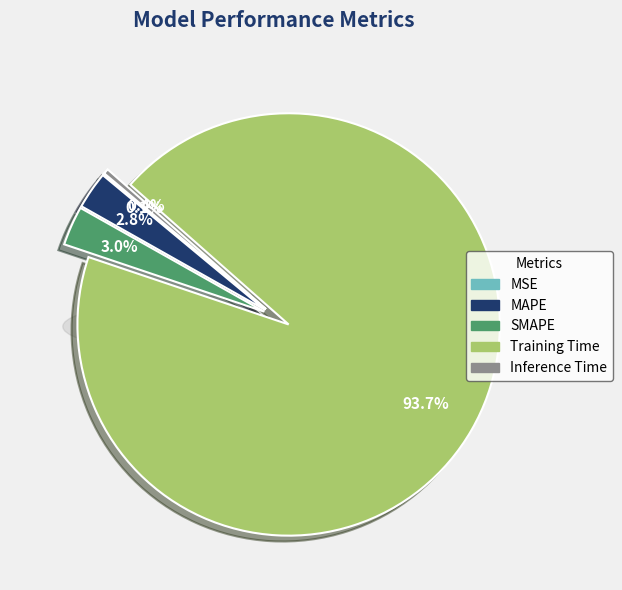

How much of the chart is everything except MSE?

99.9%